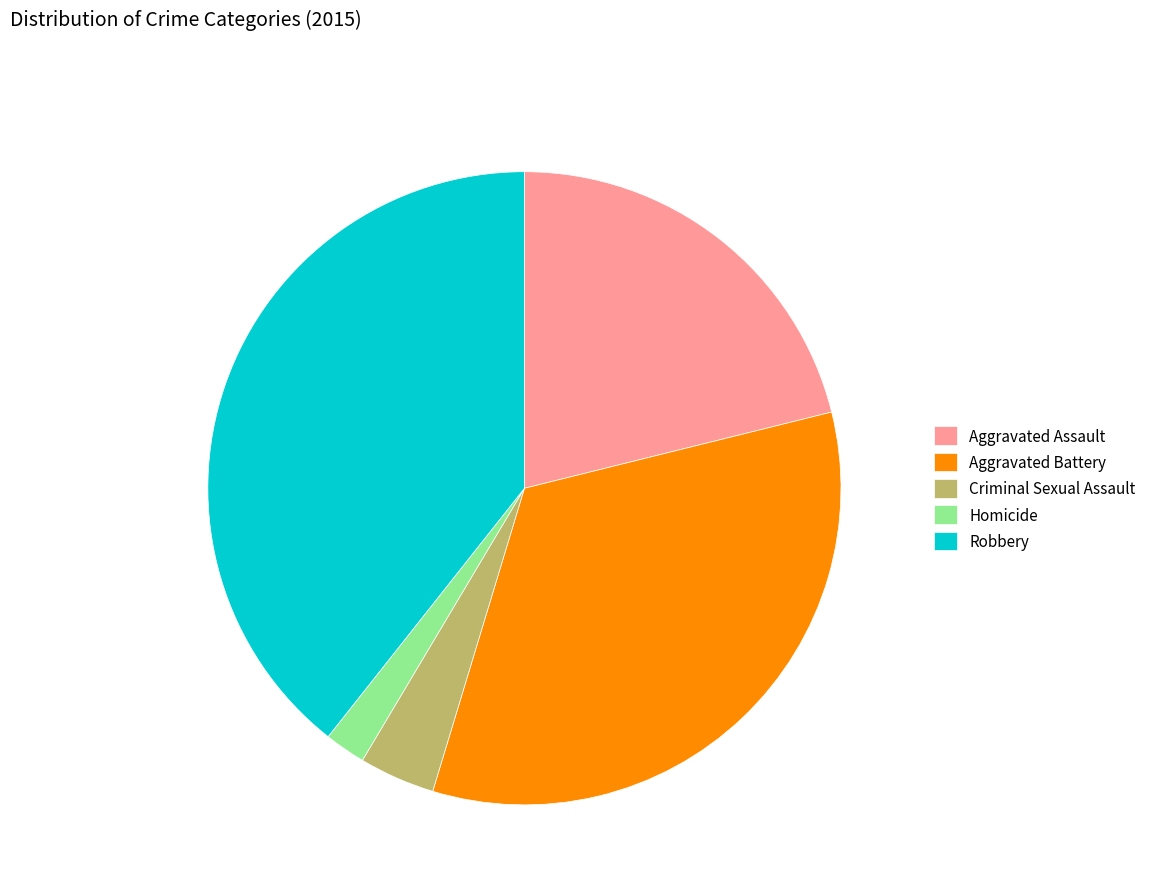

Approximately how many times larger is the value at Robbery compared to Aggravated Battery?

1.2